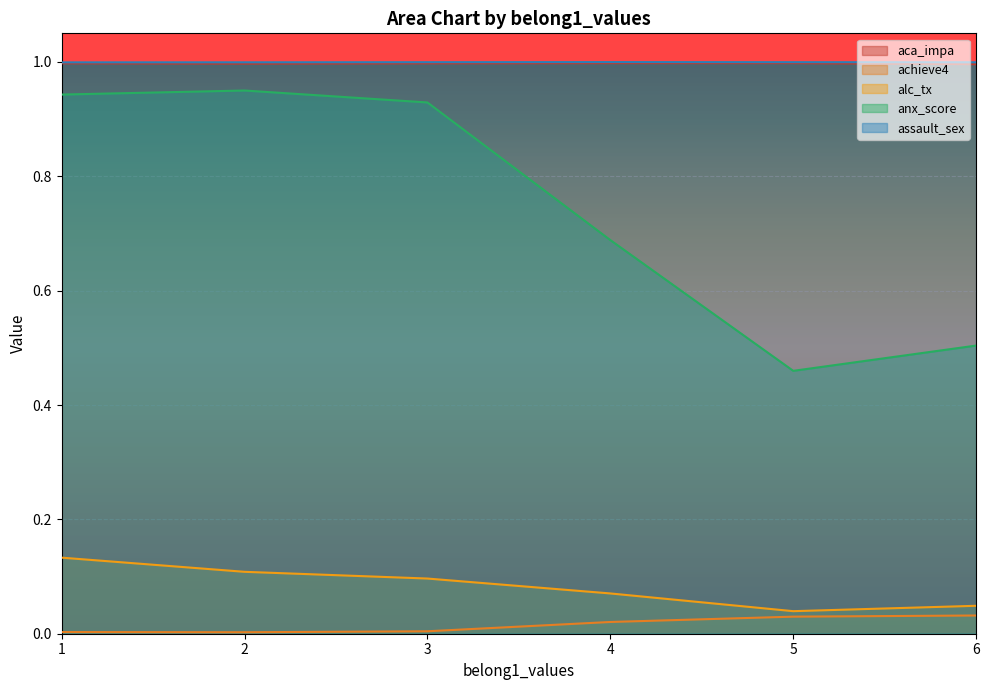

List the series in order of their peak value, lowest first.

achieve4, alc_tx, anx_score, aca_impa, assault_sex